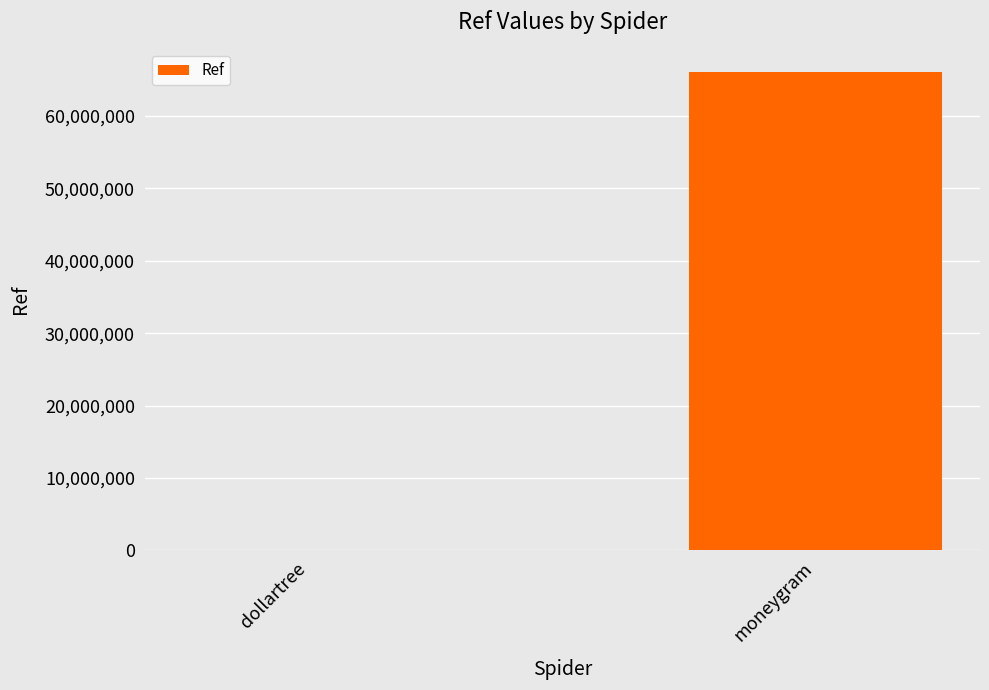

What is the sum of all values?

66044528